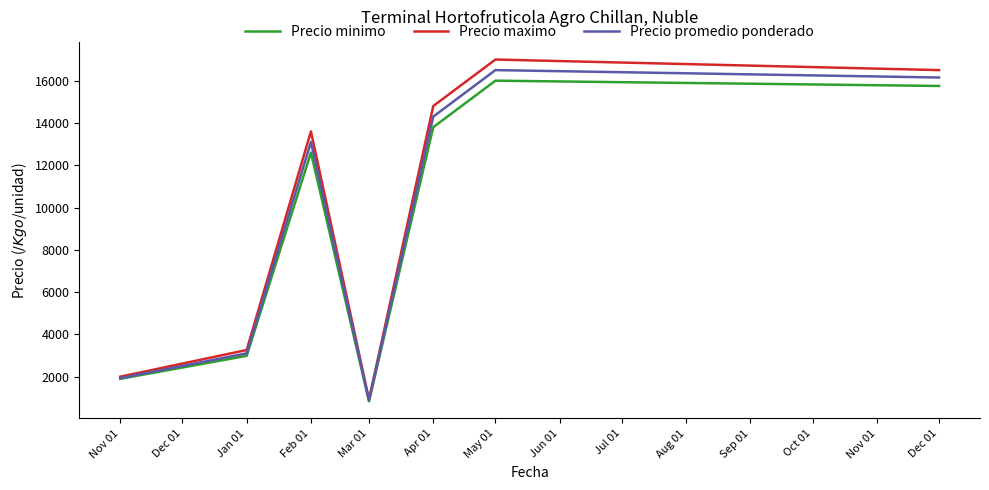

Does the chart have visible grid lines?

No